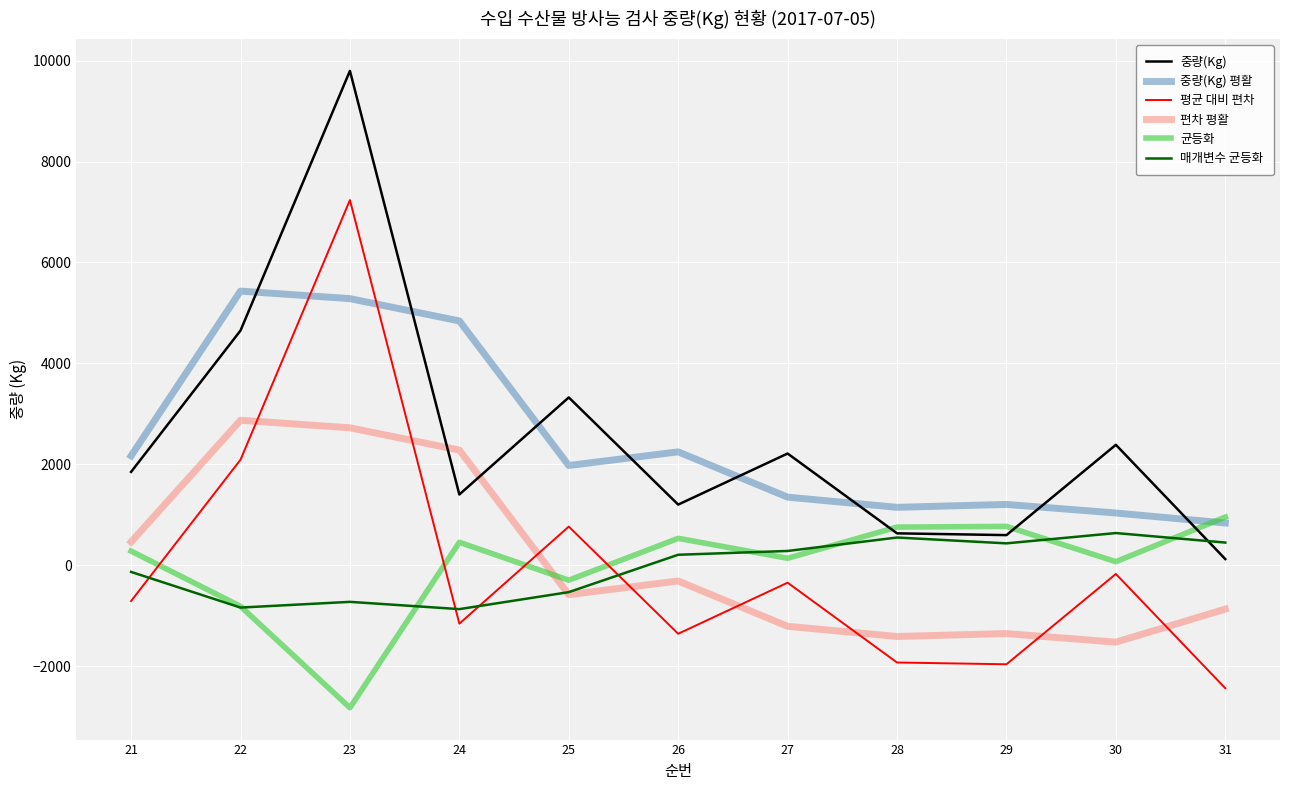

What is the total value across all series at 28?

-267.7